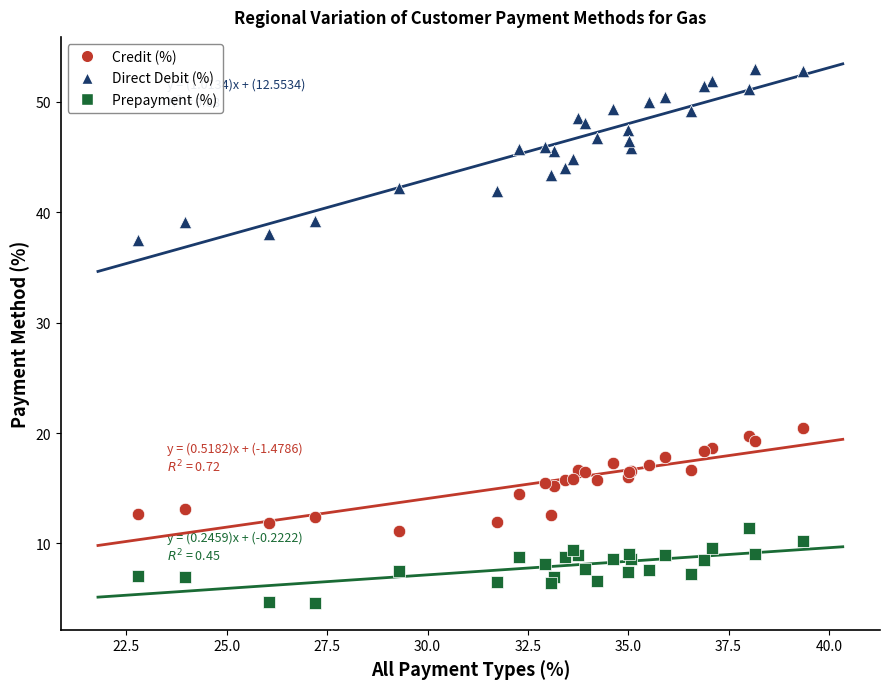

Across all series, what Y value is closest to 28?

20.5